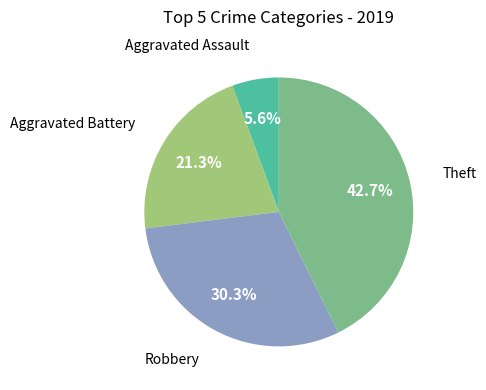

Is there any slice that represents more than half of the pie?

No